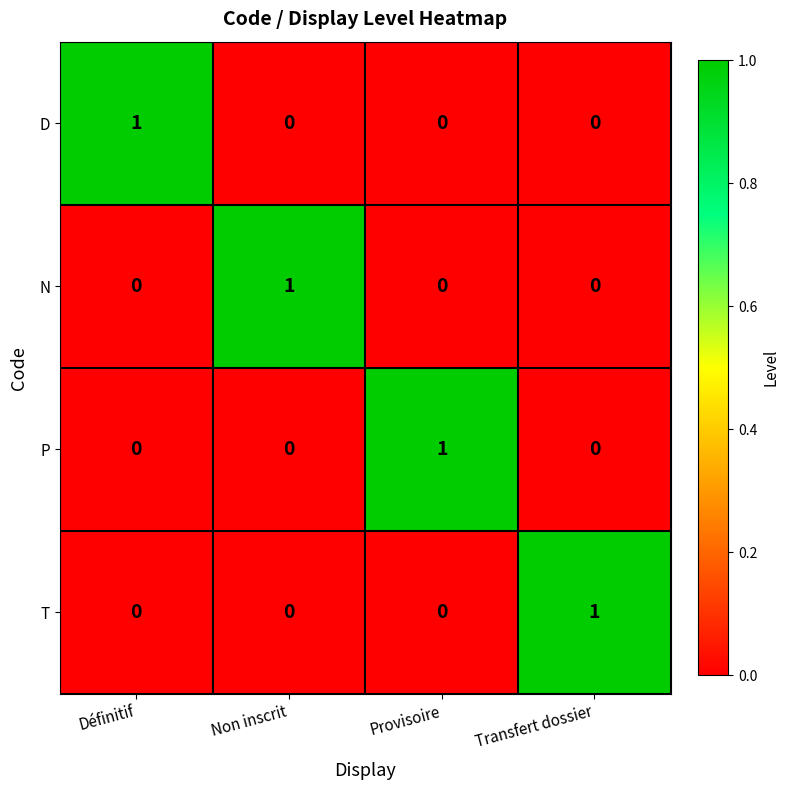

How many values in the T series exceed 0?

1